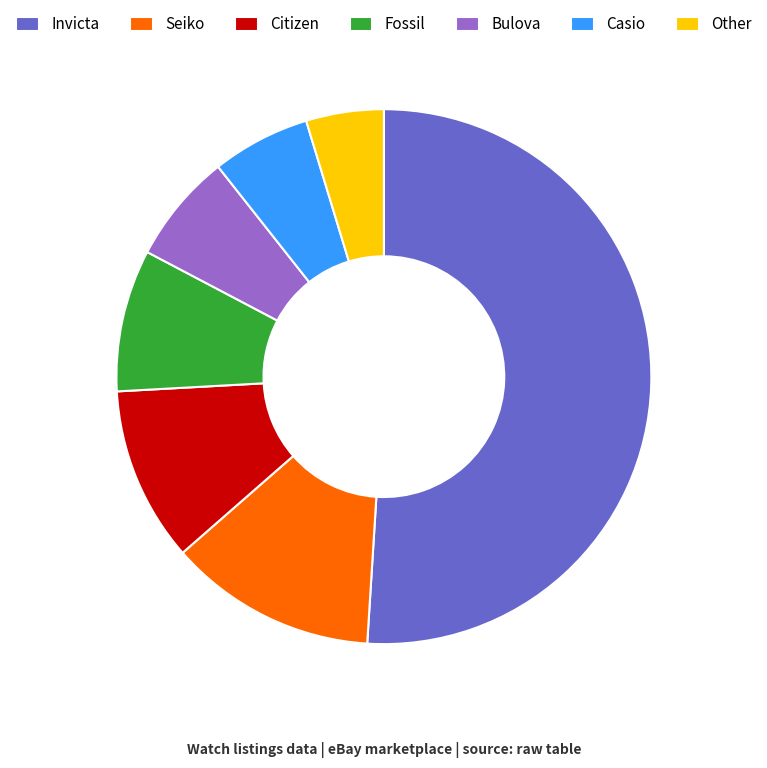

Combined, do Other and Casio account for over 50%?

No